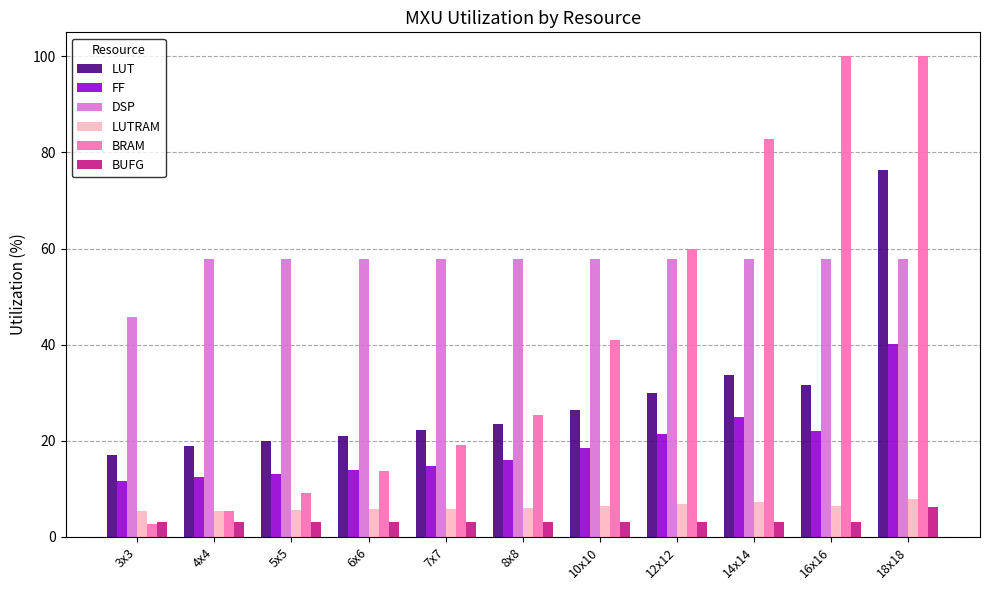

What is the sum of the BRAM values at 4x4 and 8x8?

30.9